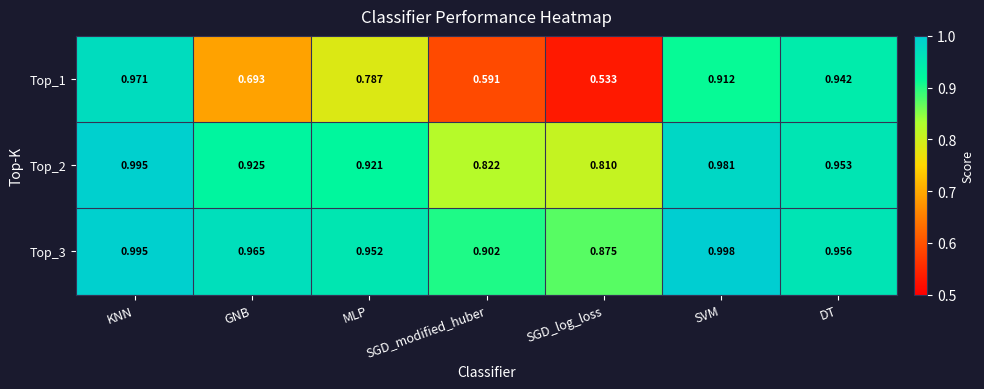

Which series has the widest spread of values?

Top_1